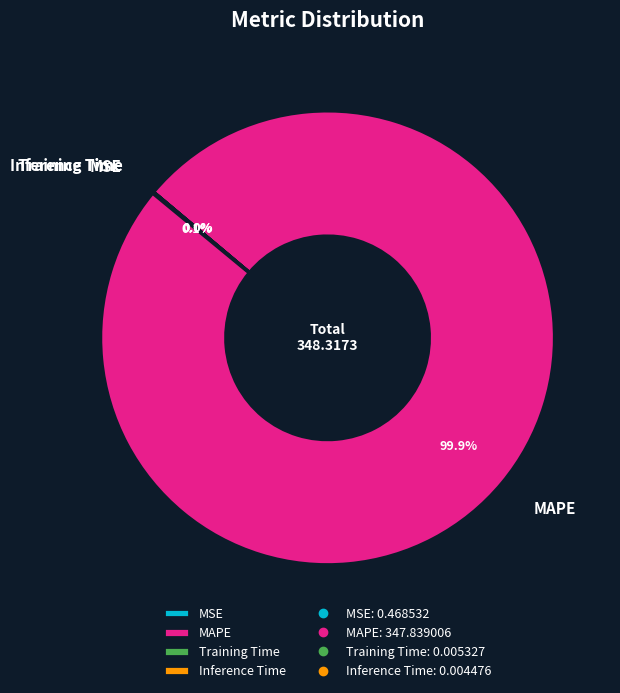

Which slice is the largest?

MAPE